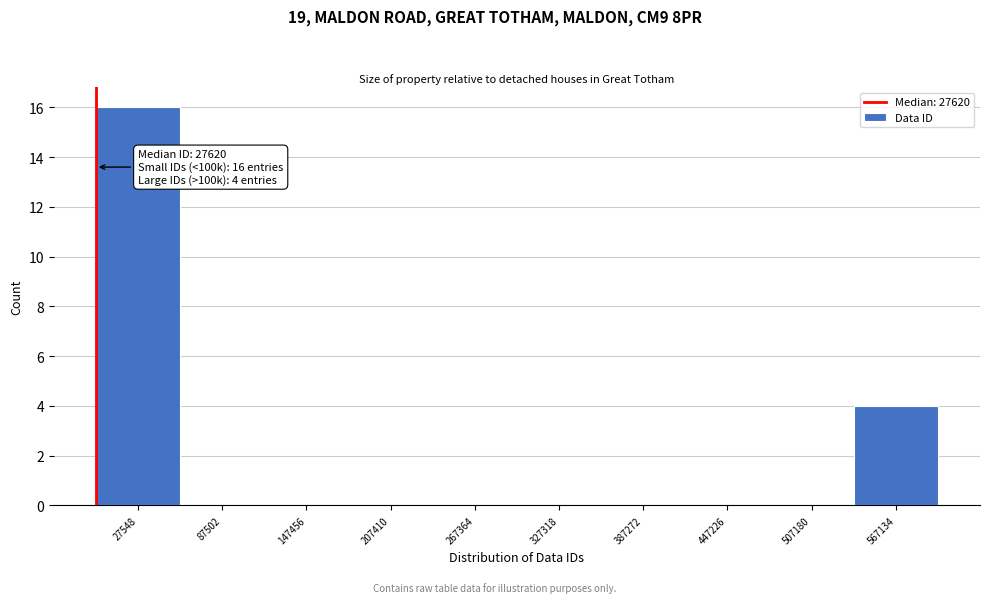

Reading left to right, extract all data points from this chart.

27548=16	87502=0	147456=0	207410=0	267364=0	327318=0	387272=0	447226=0	507180=0	567134=4